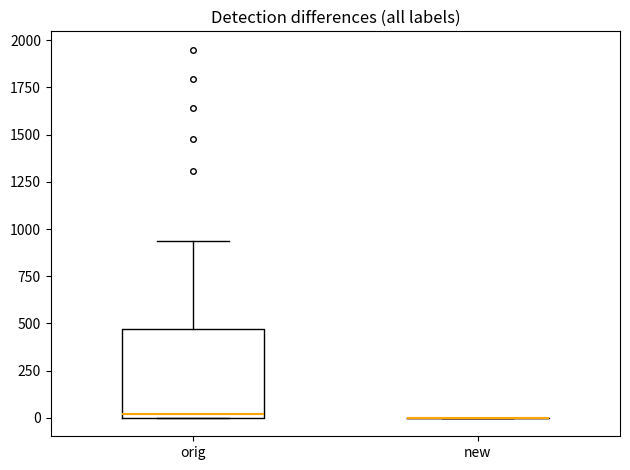

Reading left to right, transcribe this box plot: for each box, give where its median line is, the range the box spans, and where its two whiskers end, as read against the y-axis. The values are not printed on the chart, so give them approximately, as read against the axis.

orig: median 0 (just above the box's lower edge), box 0 to 450, whiskers 0 to 950
new: box collapsed to a line at 0, whiskers 0 to 0